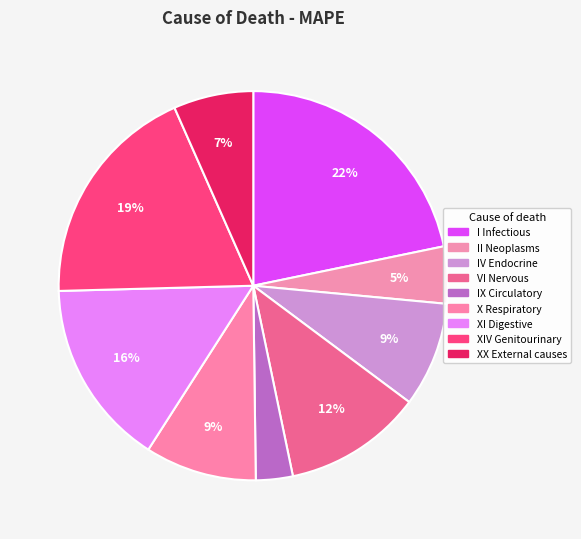

Which category has the biggest portion of the pie?

I Certain infectious and parasitic diseases